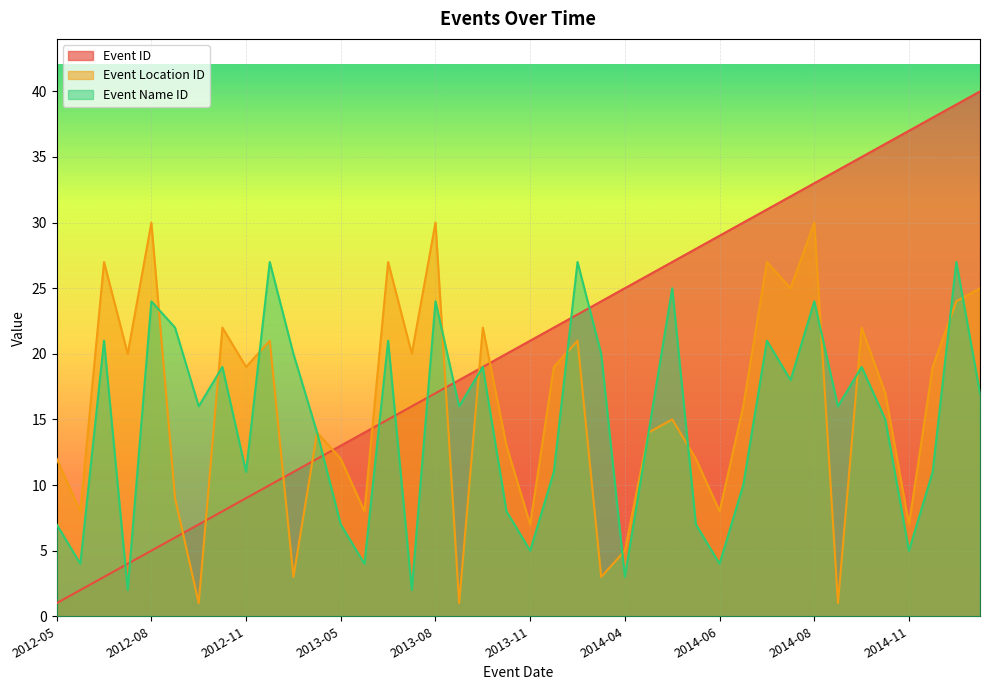

What is the average value of the Event ID series?

20